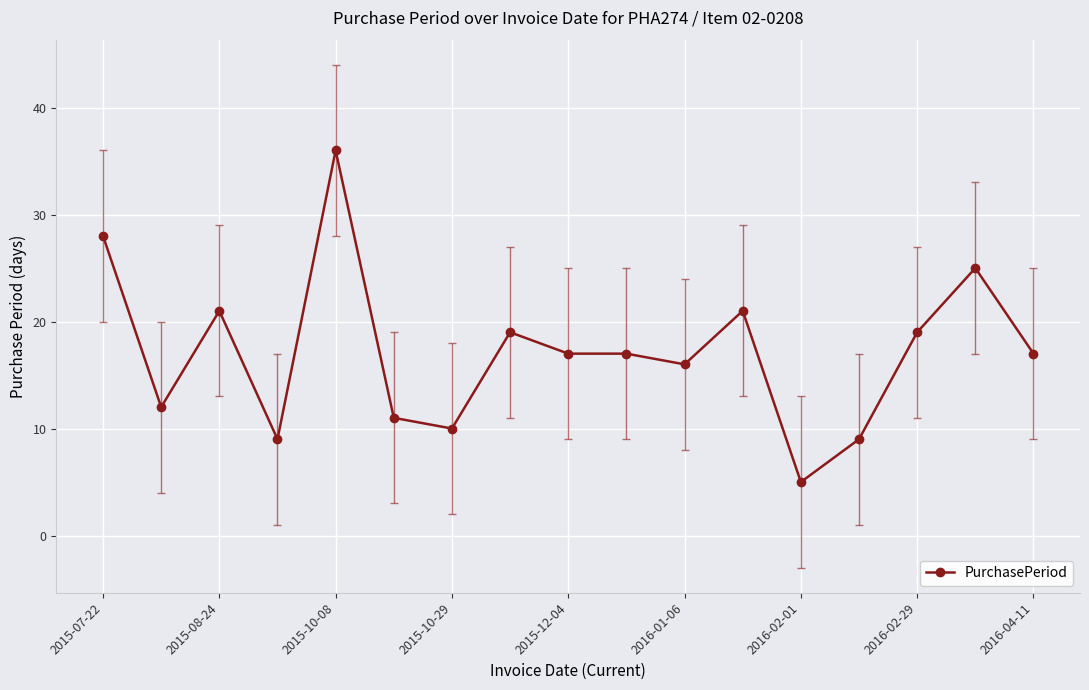

What is the difference between the maximum and minimum values?

31